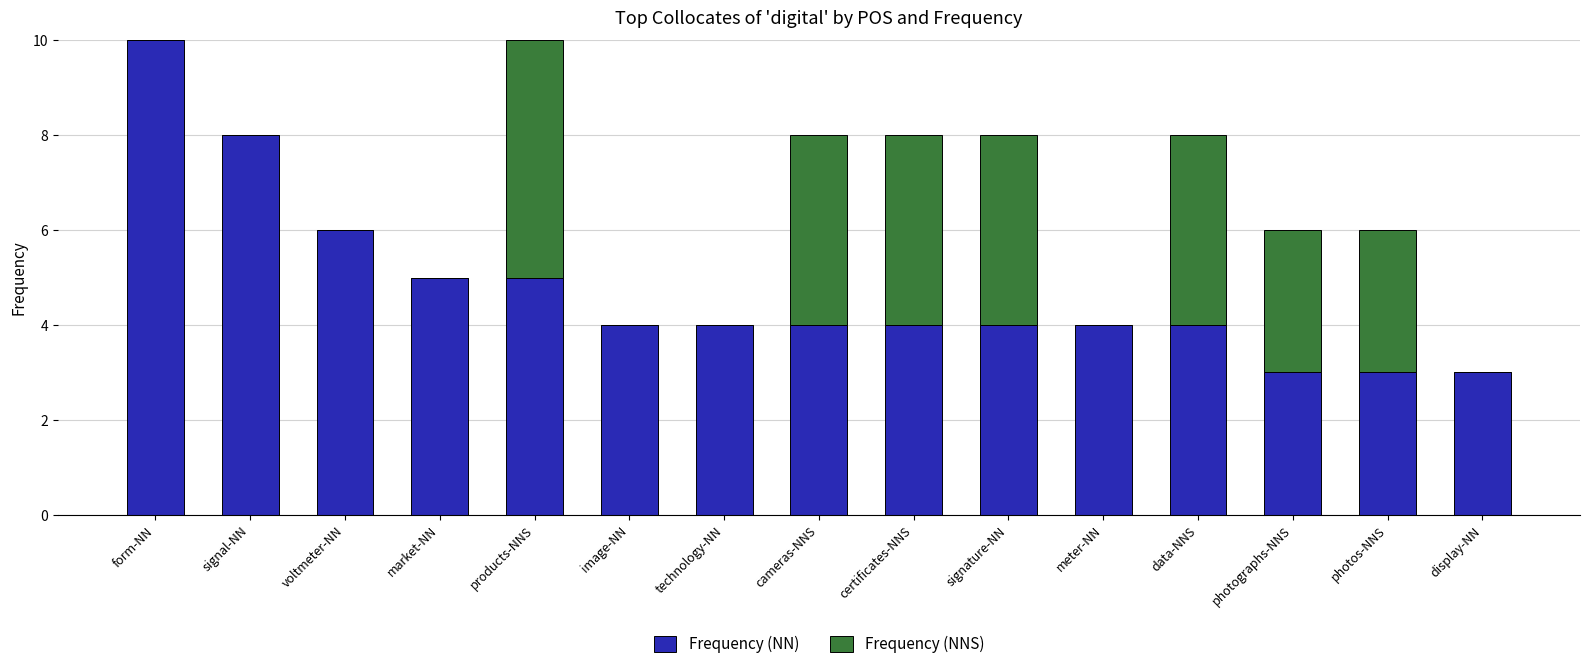

Is it true that Frequency (NN) equals 2 at products-NNS?

False